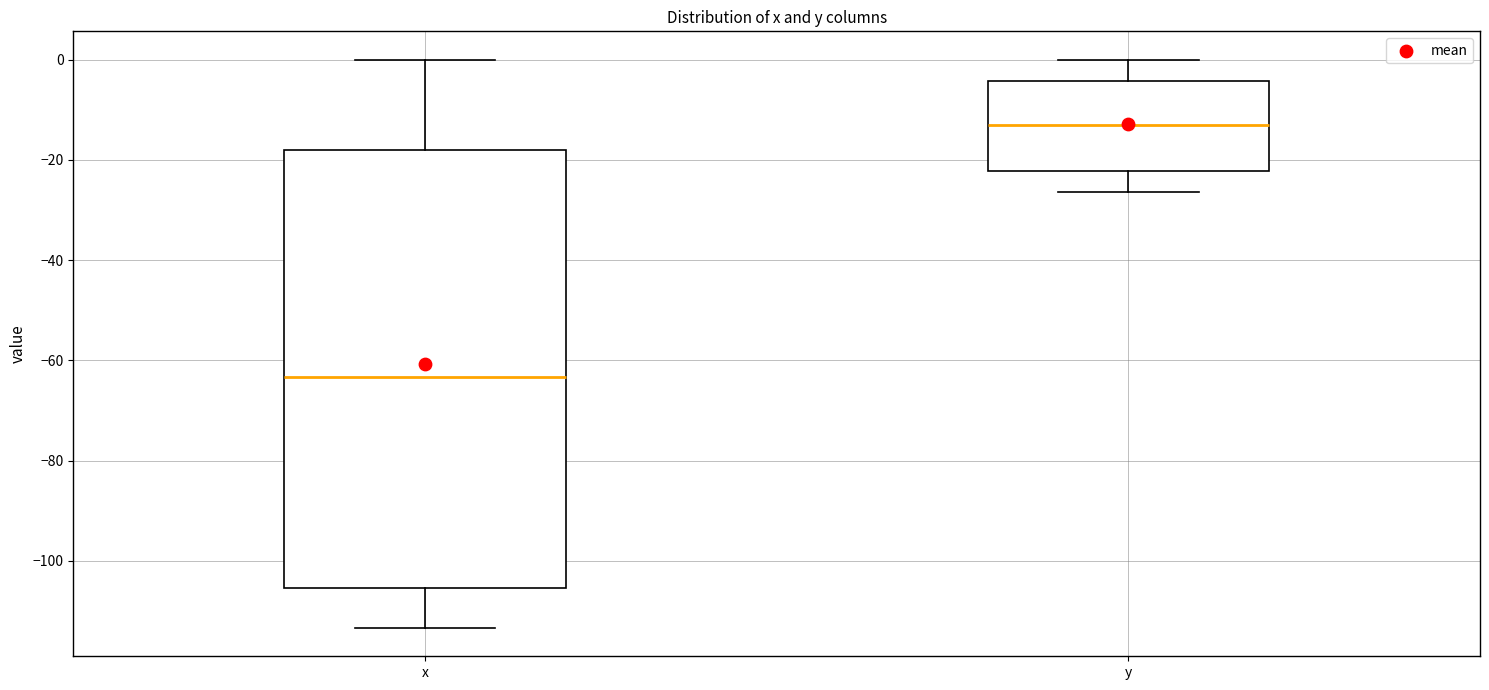

Reading left to right, transcribe this box plot: for each box, give where its median line is, the range the box spans, and where its two whiskers end, as read against the y-axis. The values are not printed on the chart, so give them approximately, as read against the axis.

x: median -64, box -106 to -18, whiskers -114 to 0
y: median -12, box -22 to -4, whiskers -26 to 0